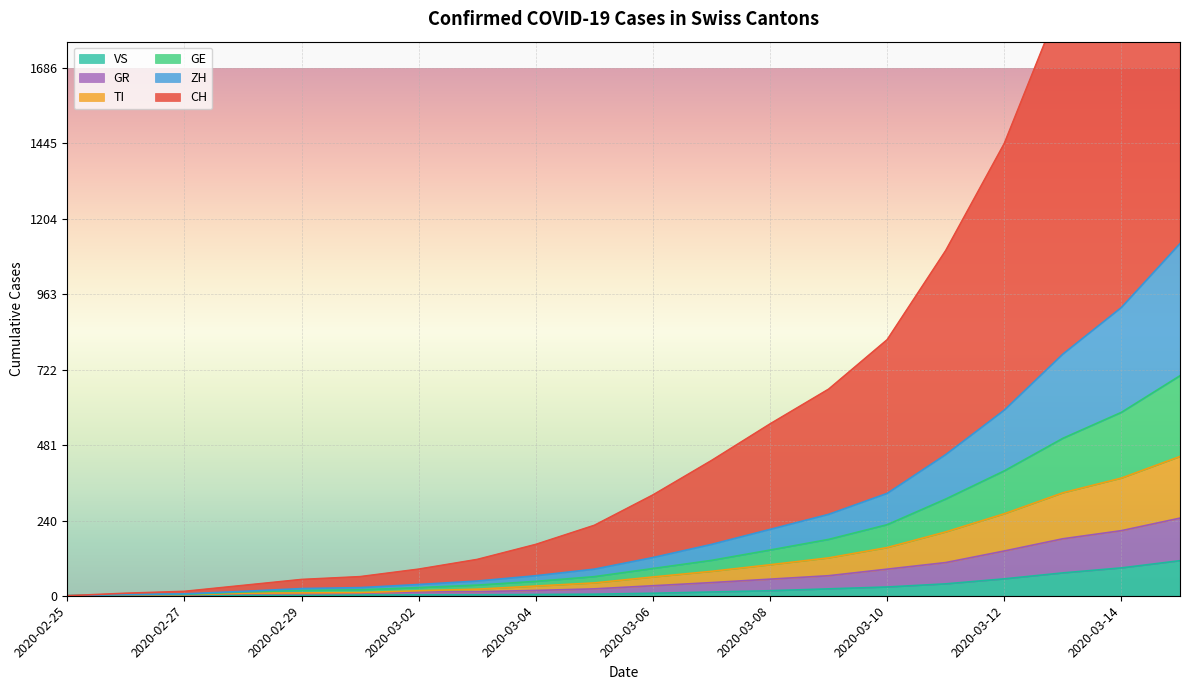

What is the highest value of the VS series?

112